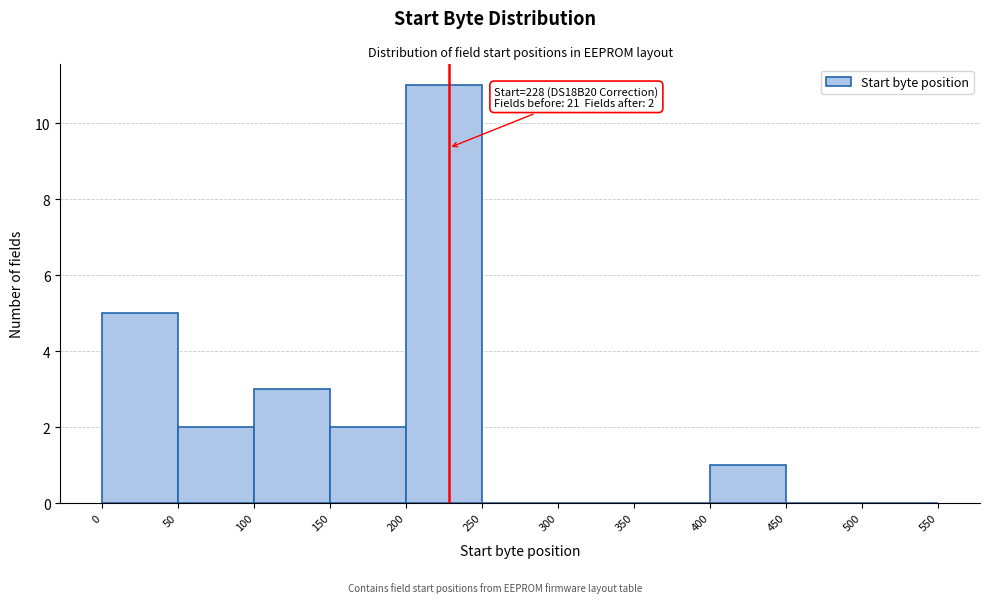

Which range on the x-axis has the tallest bar?

200 to 250